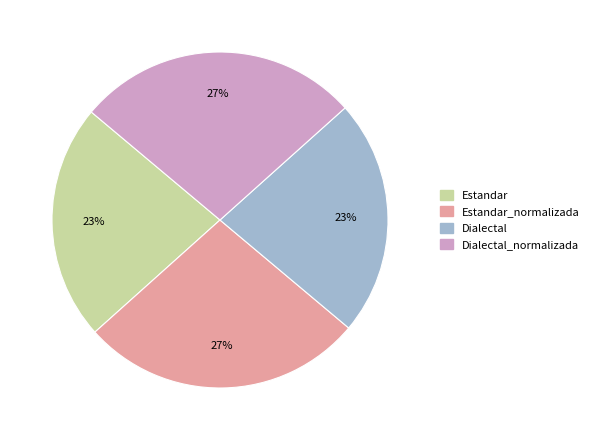

To the nearest percent, what is the average slice percentage?

25%